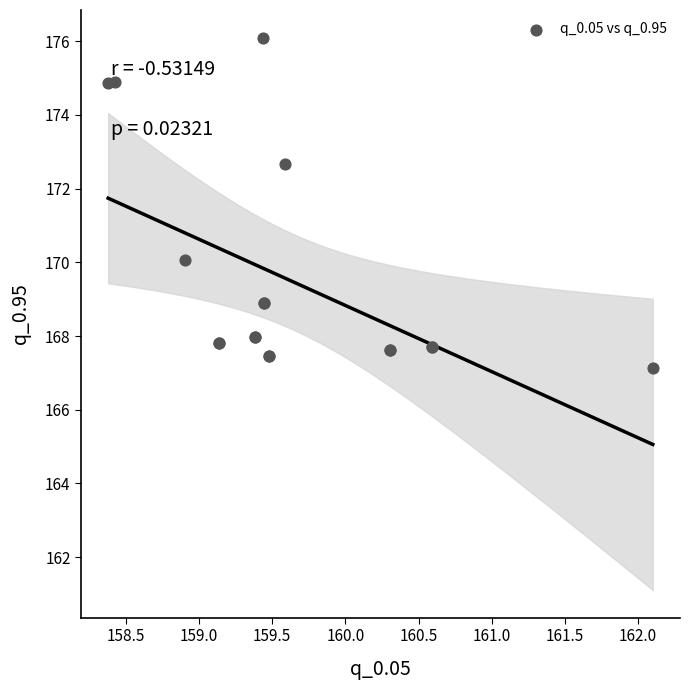

What Y value in the scatter plot is closest to 171?

170.1